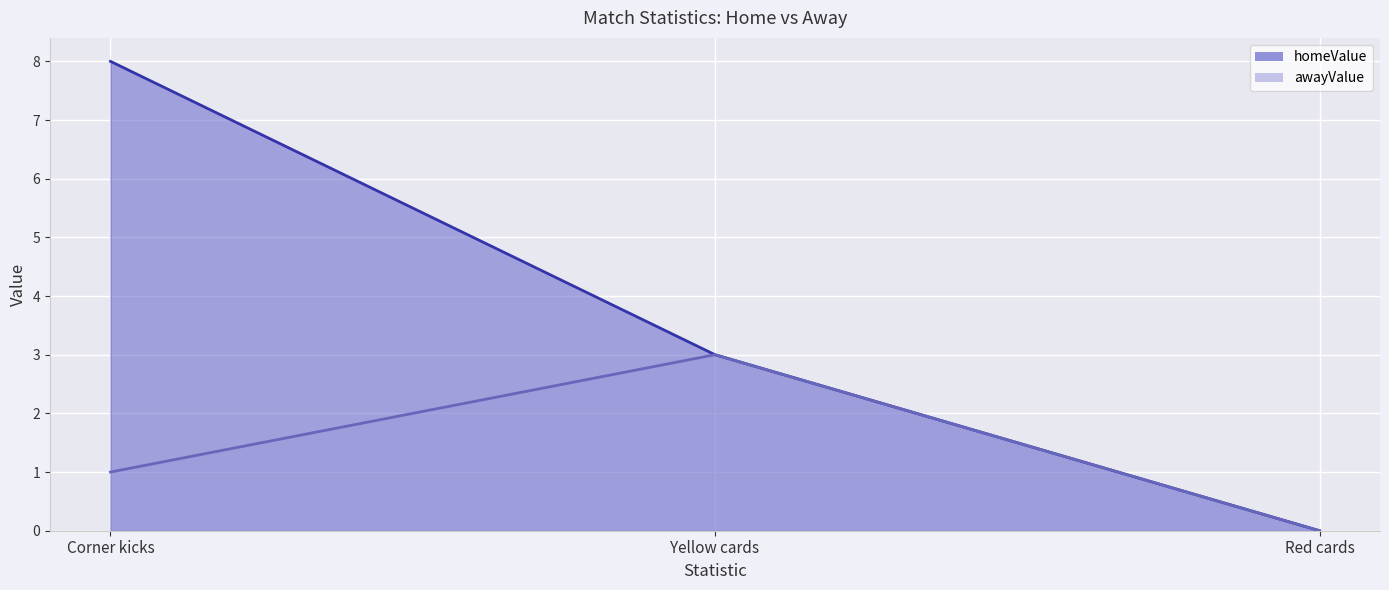

Reading left to right, transcribe all the data shown in this chart.

homeValue: 8	3	0
awayValue: 1	3	0